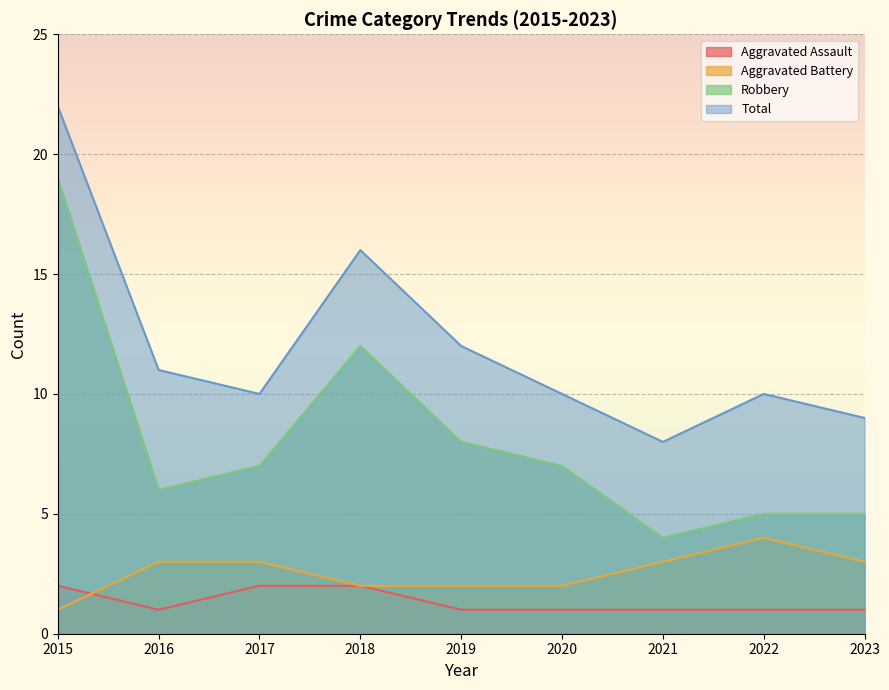

What is the value of the Robbery point at the 7th from the left?

4